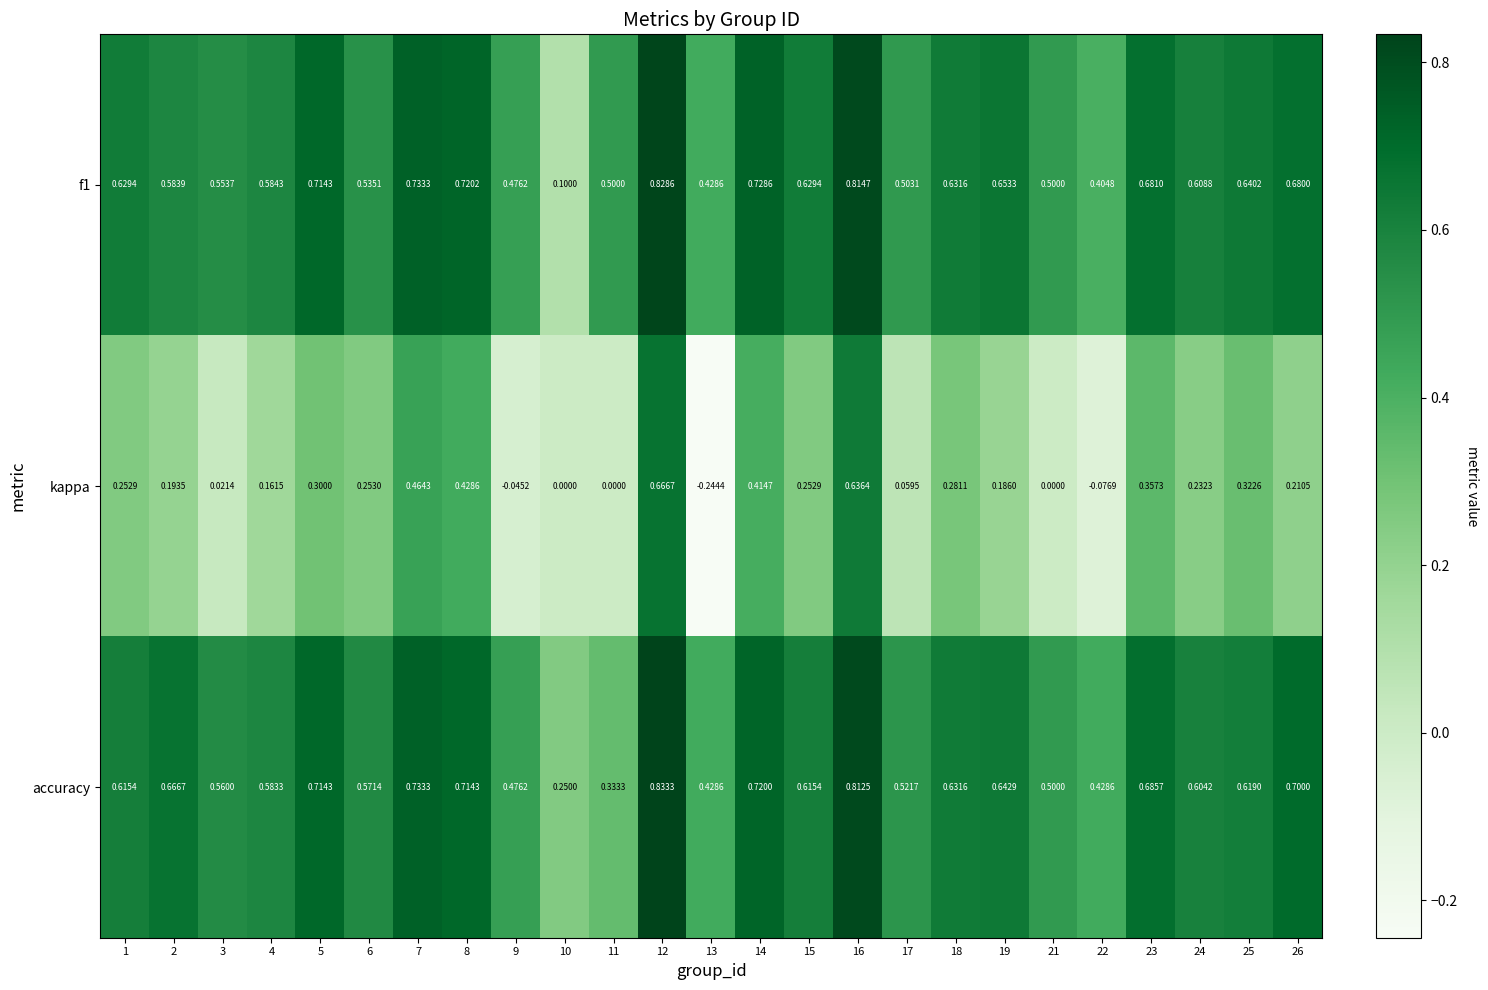

Which series has the largest total across all categories?

accuracy